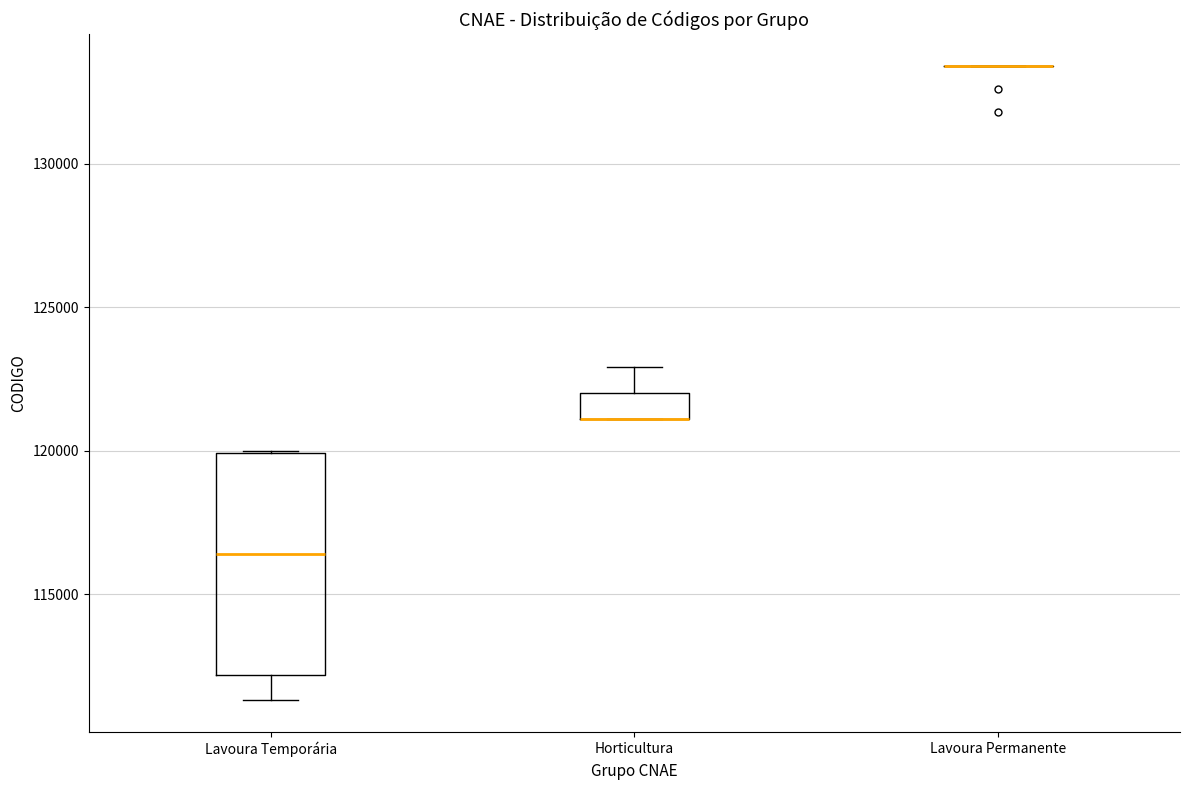

Which box is the tallest, from its lower edge to its upper edge?

Lavoura Temporária